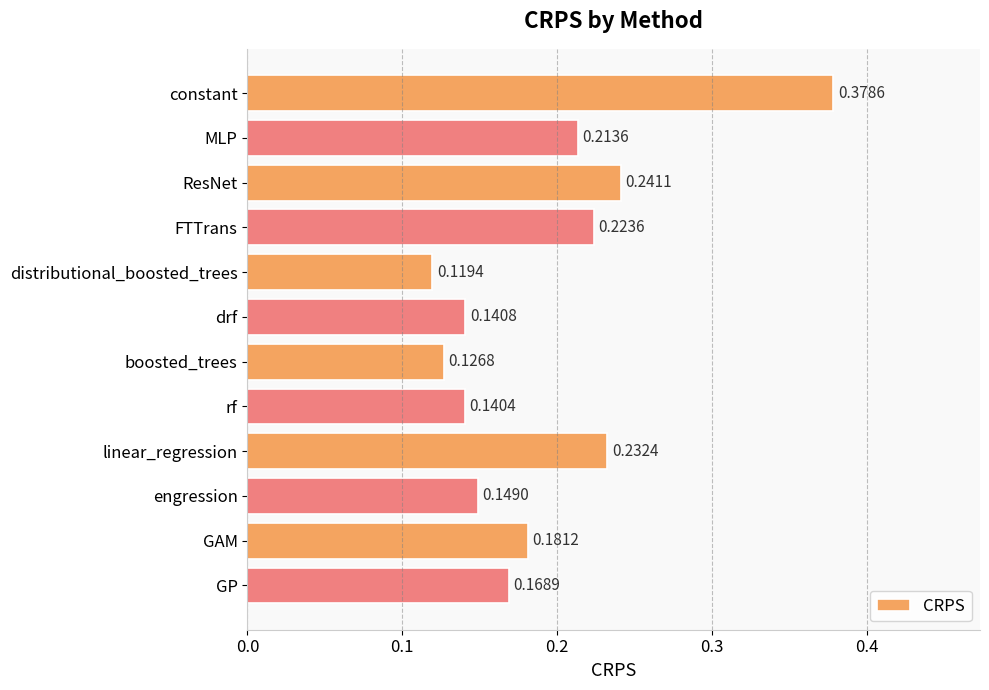

Count the values in the range 0 to 1.

12